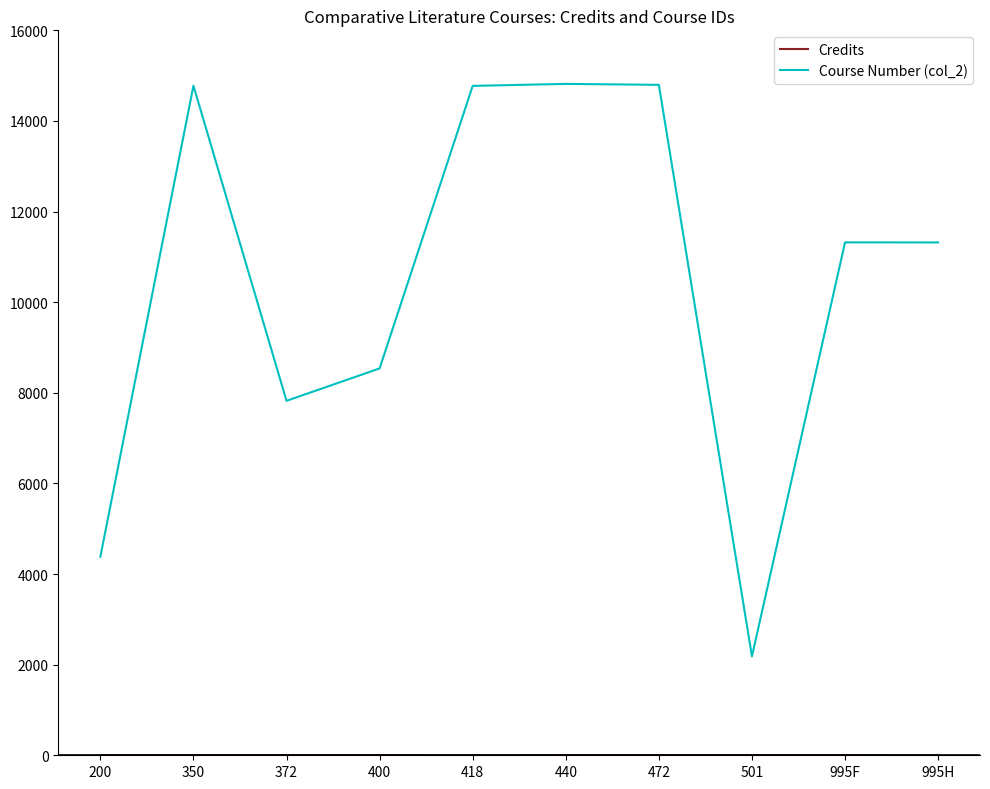

What is the difference between the second highest and second lowest values in the Course Number (col_2) series?

10415